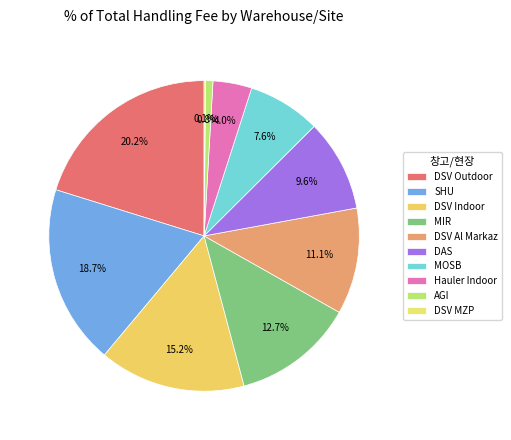

To the nearest percent, what portion does MIR represent?

13%